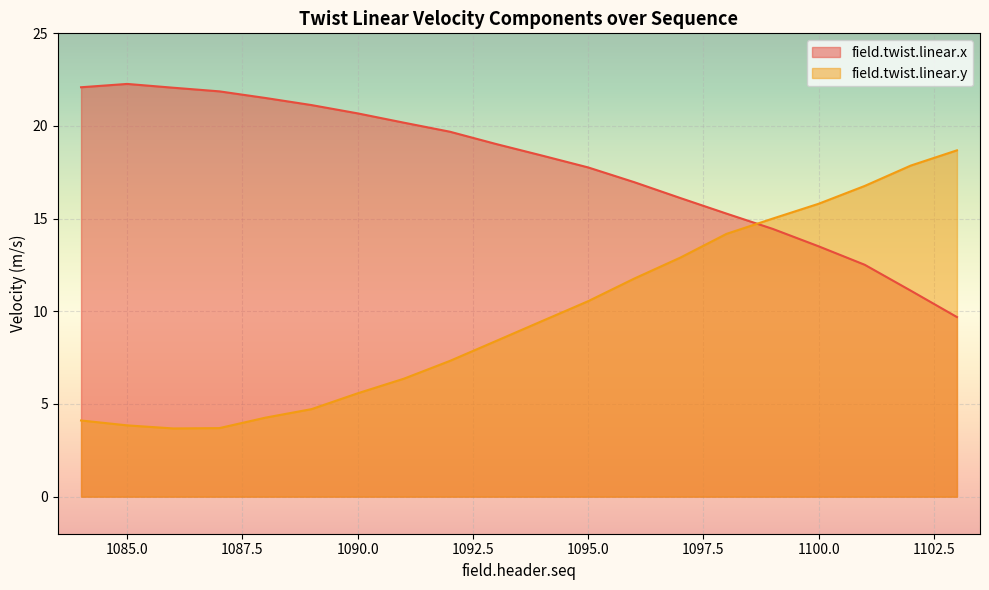

How many times do field.twist.linear.y and field.twist.linear.x cross each other?

1